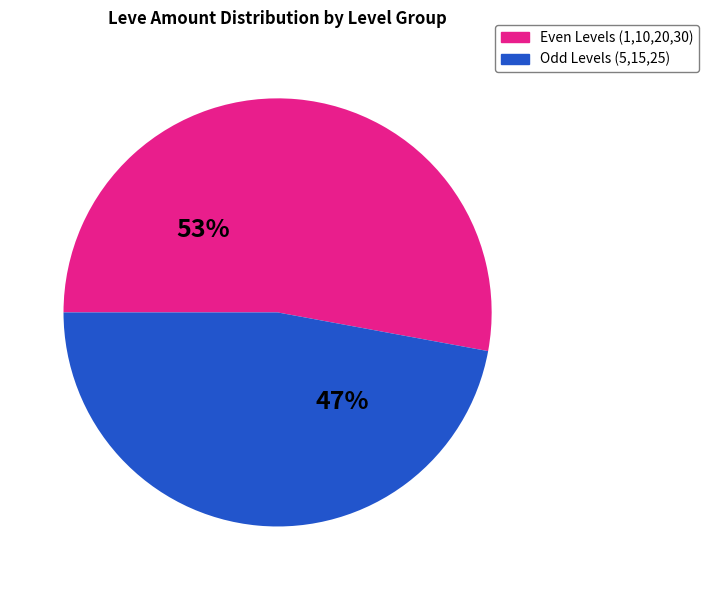

Does any single category account for the majority?

Yes